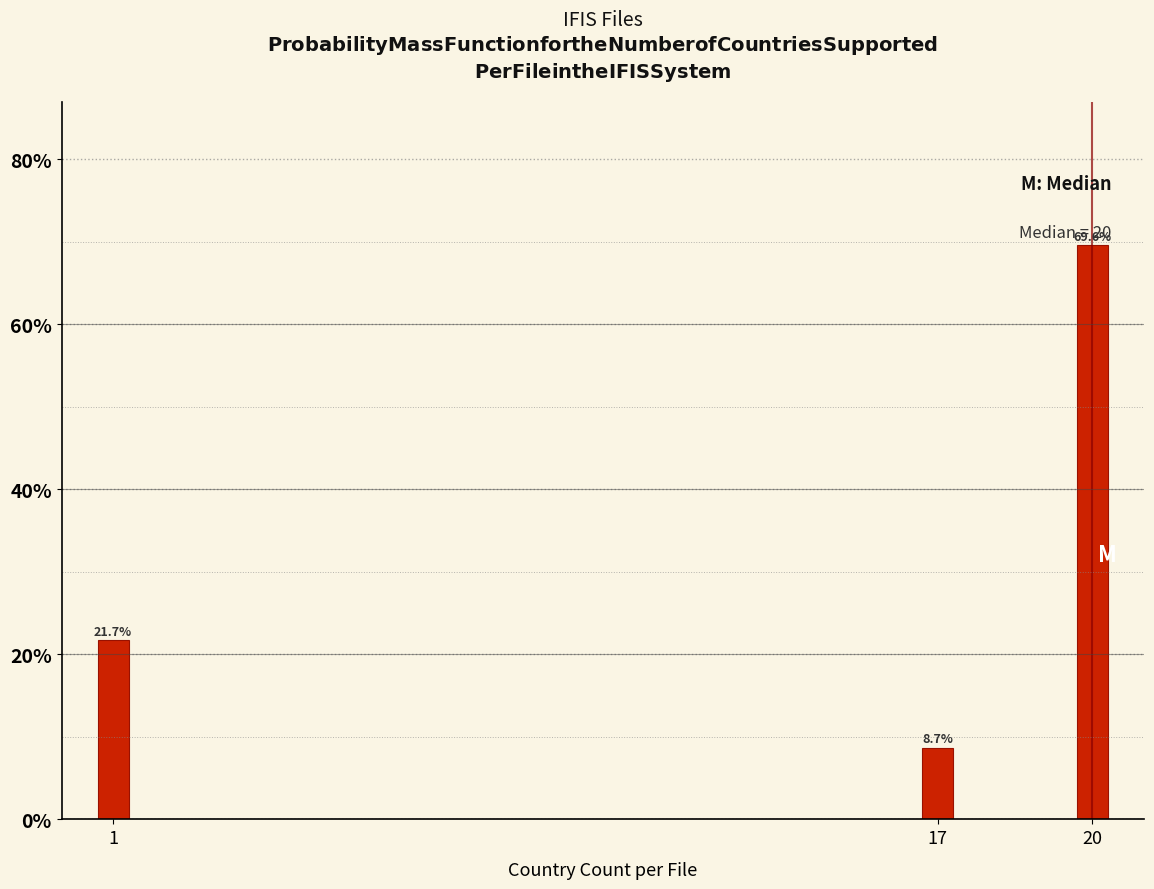

Reading left to right, what are all the values shown in this chart?

1=21.7	17=8.7	20=69.6